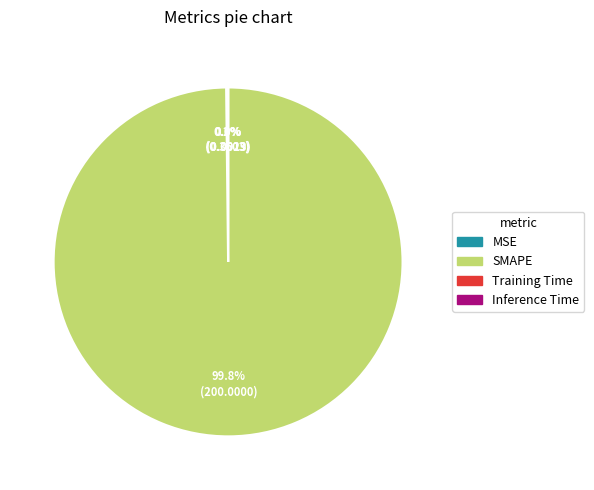

Does any single category account for the majority?

Yes